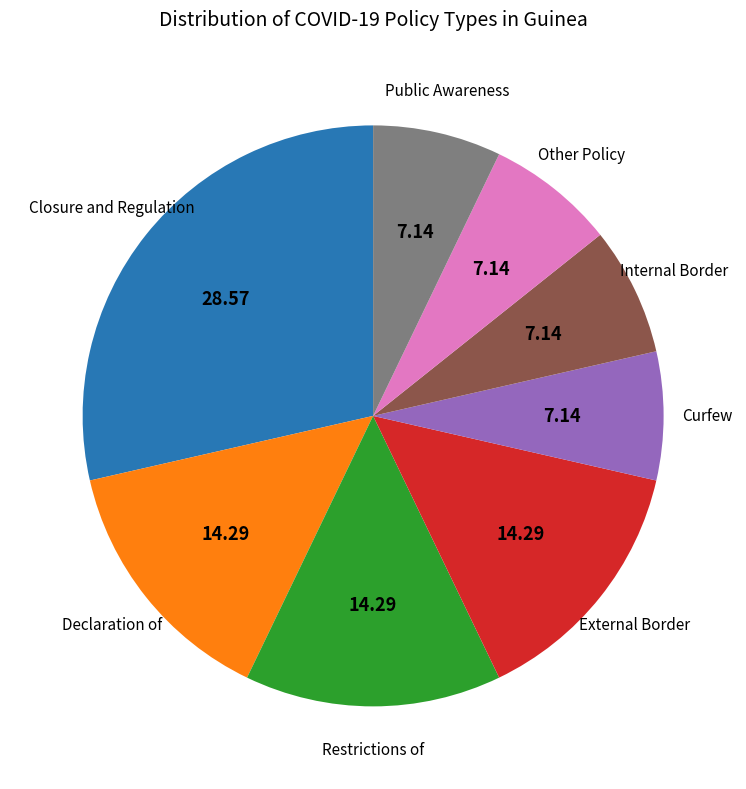

Is there a majority slice in this chart?

No